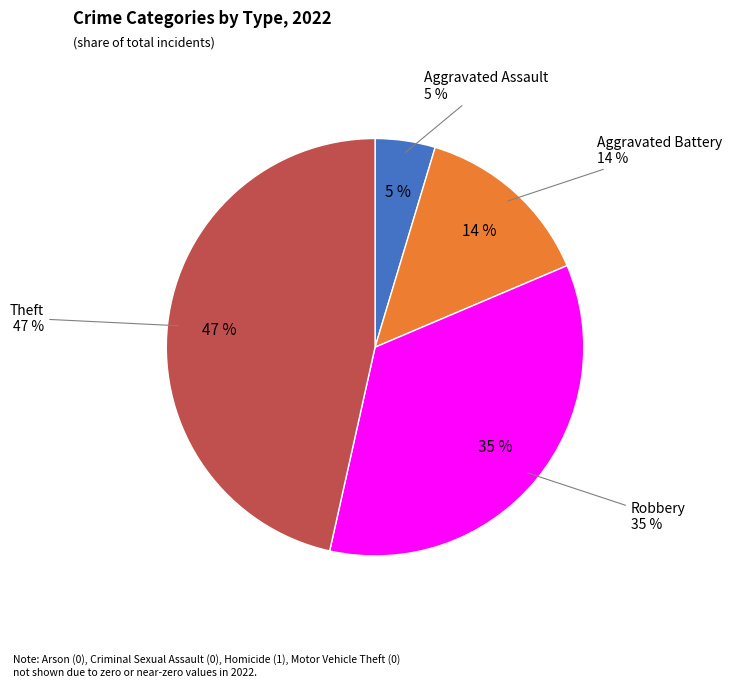

The Theft slice represents 47% of the pie. True or false?

True